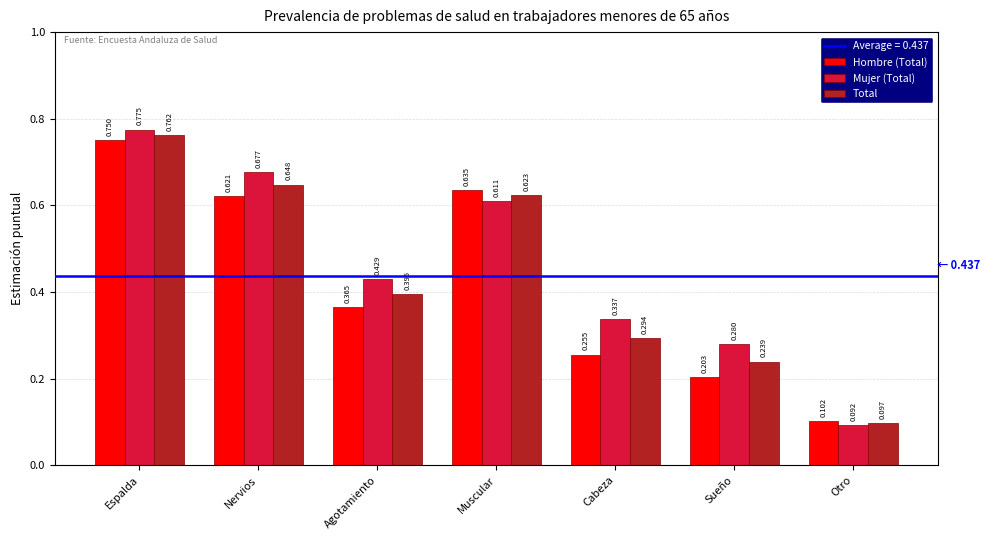

What position from the right is Sueño?

2